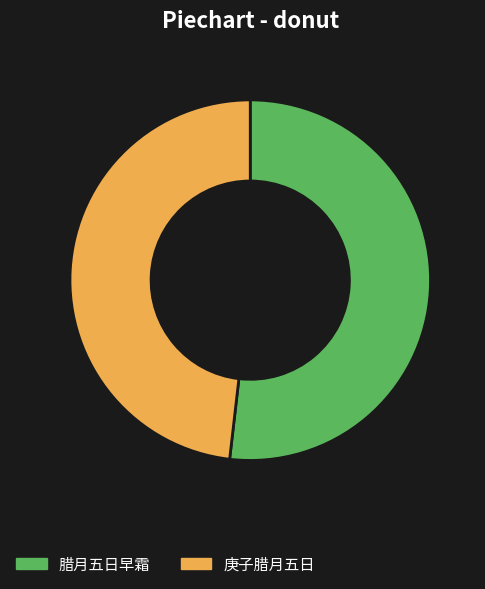

True or false: 腊月五日早霜 accounts for 42% of the total.

False